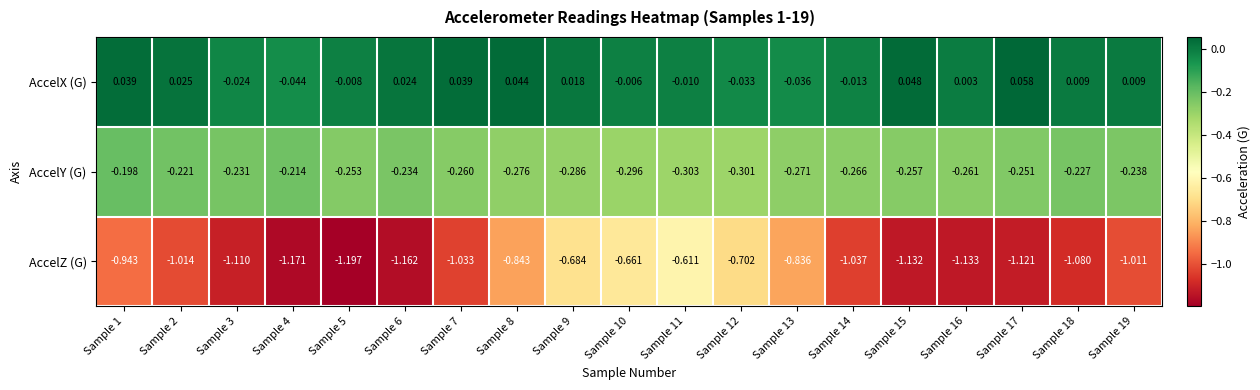

Between Sample 12 and Sample 14, which series saw the biggest shift?

AccelZ (G)